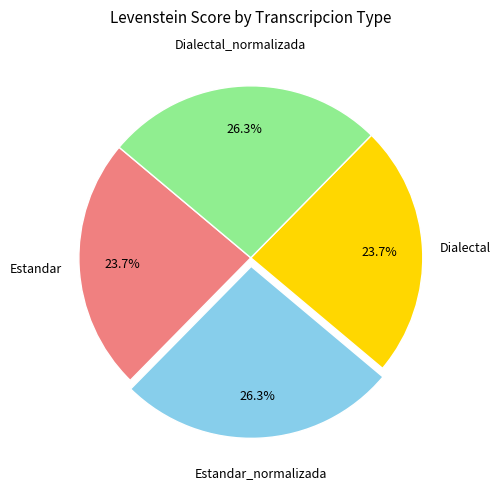

Is there any slice that represents more than half of the pie?

No